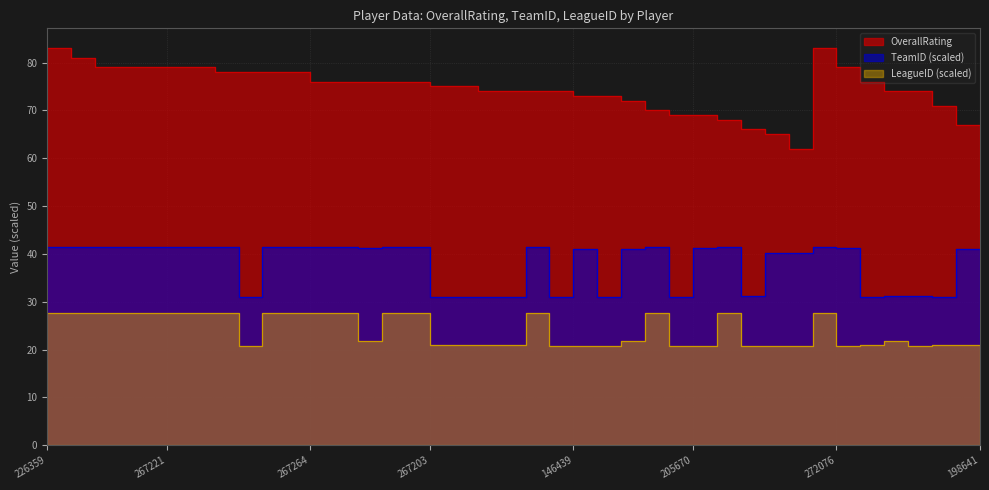

What is the label of the 22nd point from the left?

268348